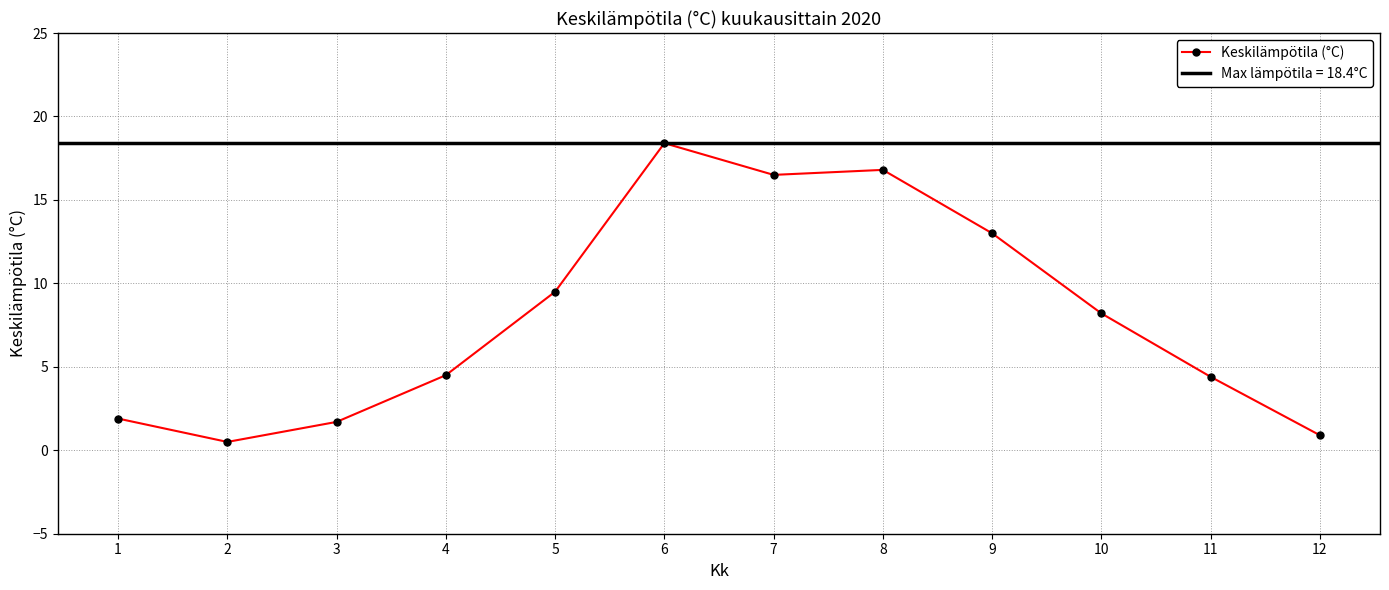

Which label corresponds to the smallest value in the chart?

2